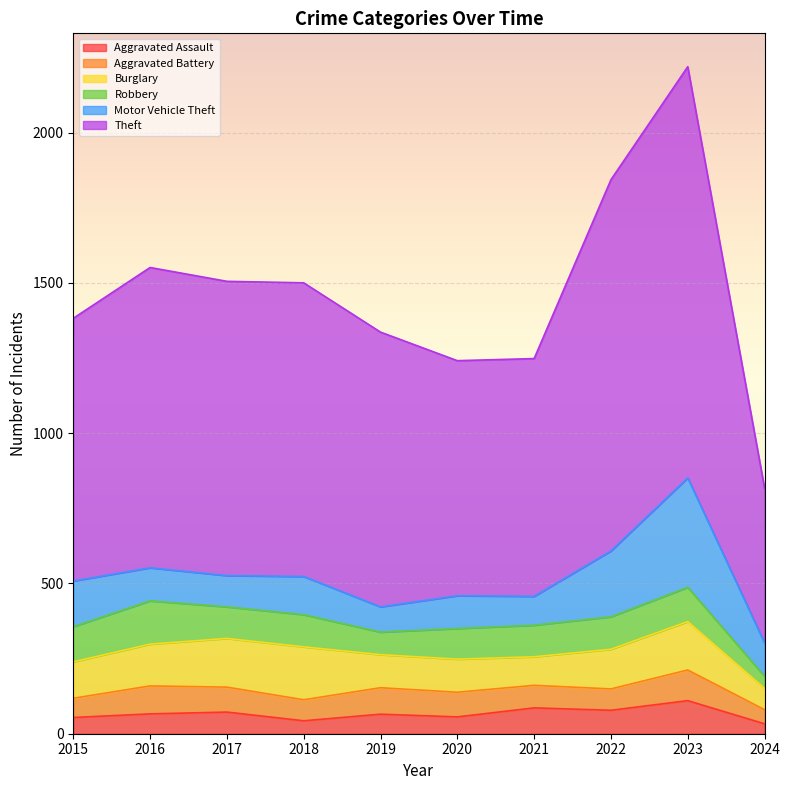

What is the difference between the second highest and second lowest values in the Theft series?

453